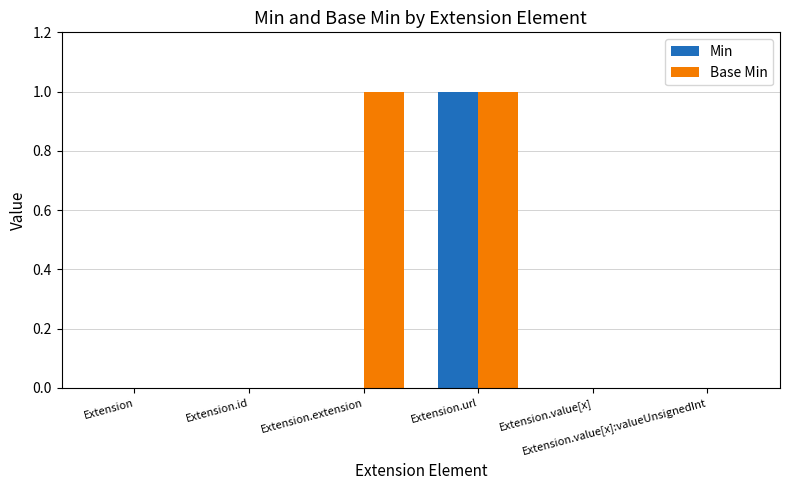

Which series has the largest total across all categories?

Base Min